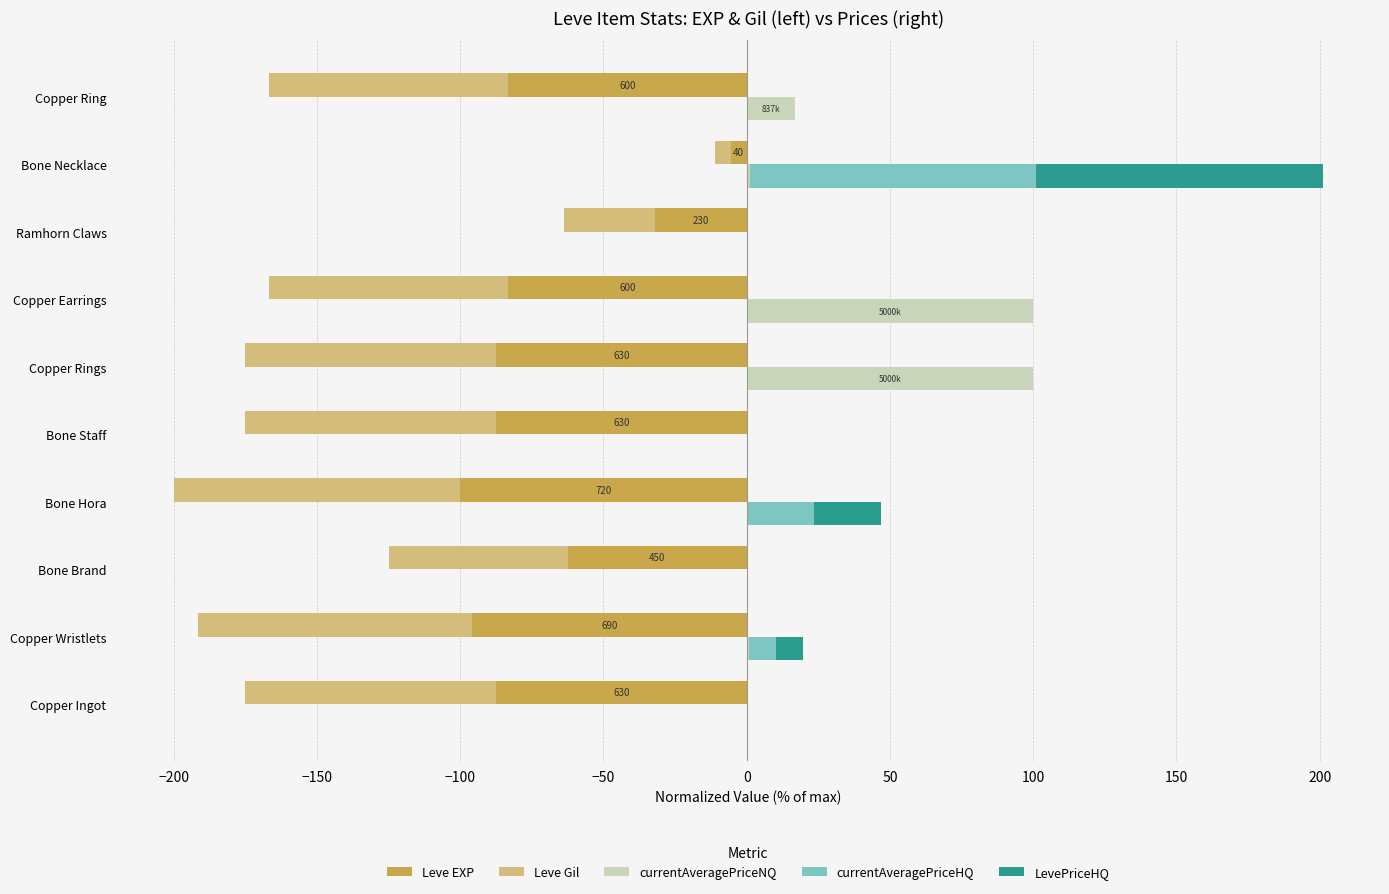

What is the sum of all currentAveragePriceNQ values?

218.4